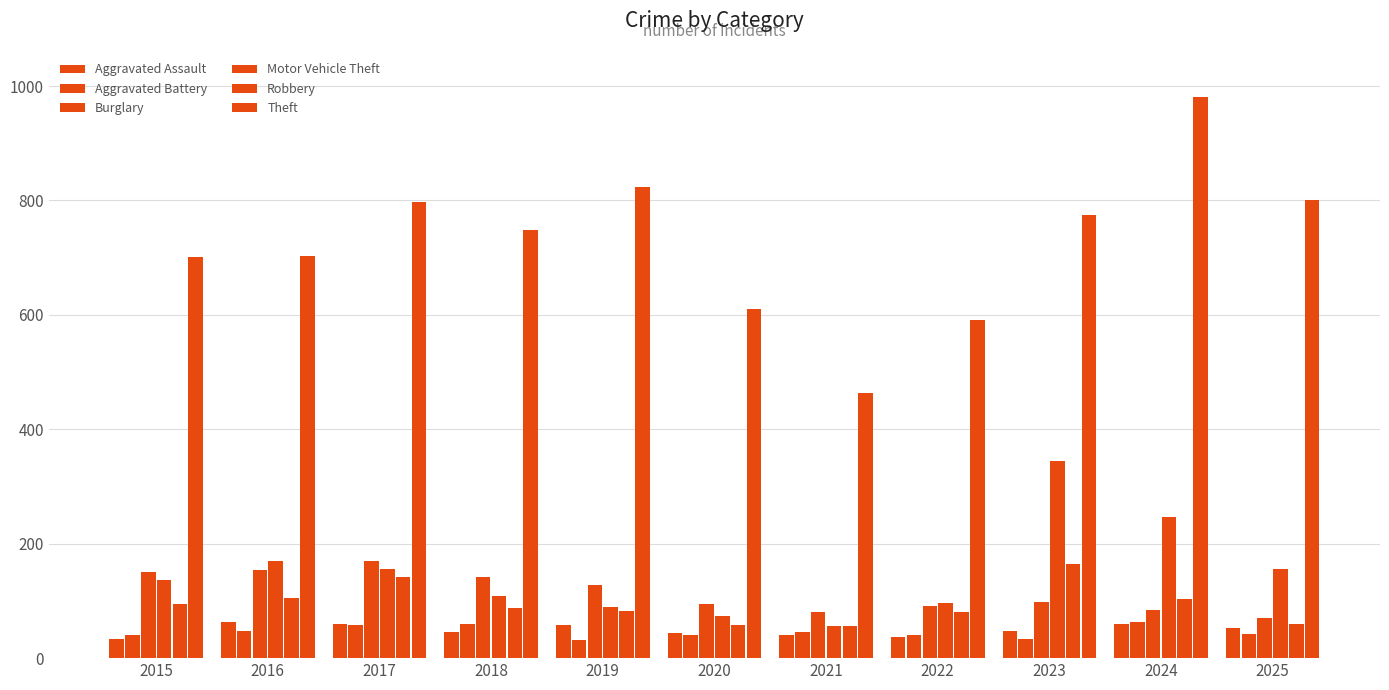

At which category is the sum across all series the highest?

2024